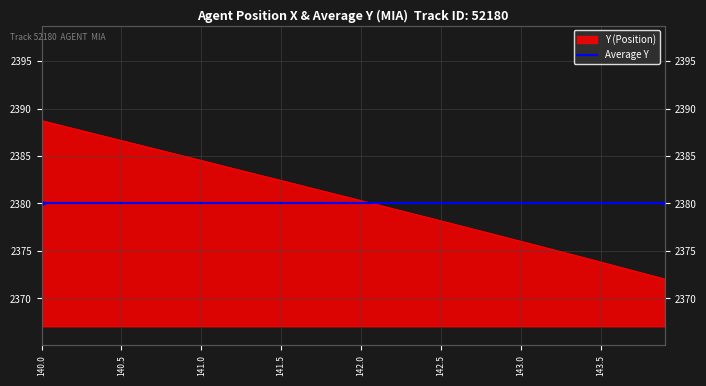

Between 142.0 and 142.1, which is larger?

142.0